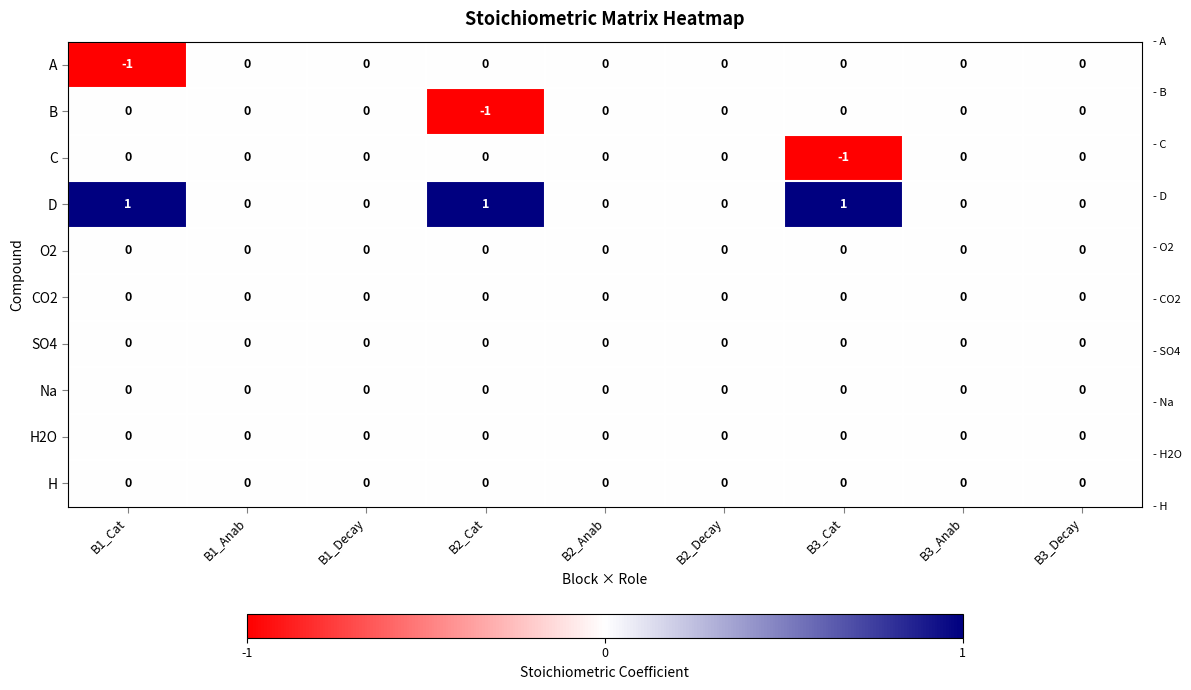

How many A values are between 0 and 1?

8